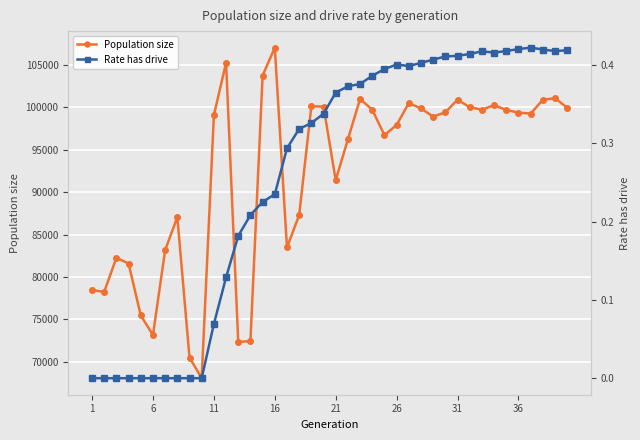

What is the difference between the maximum and minimum values in the Rate has drive series?

0.4